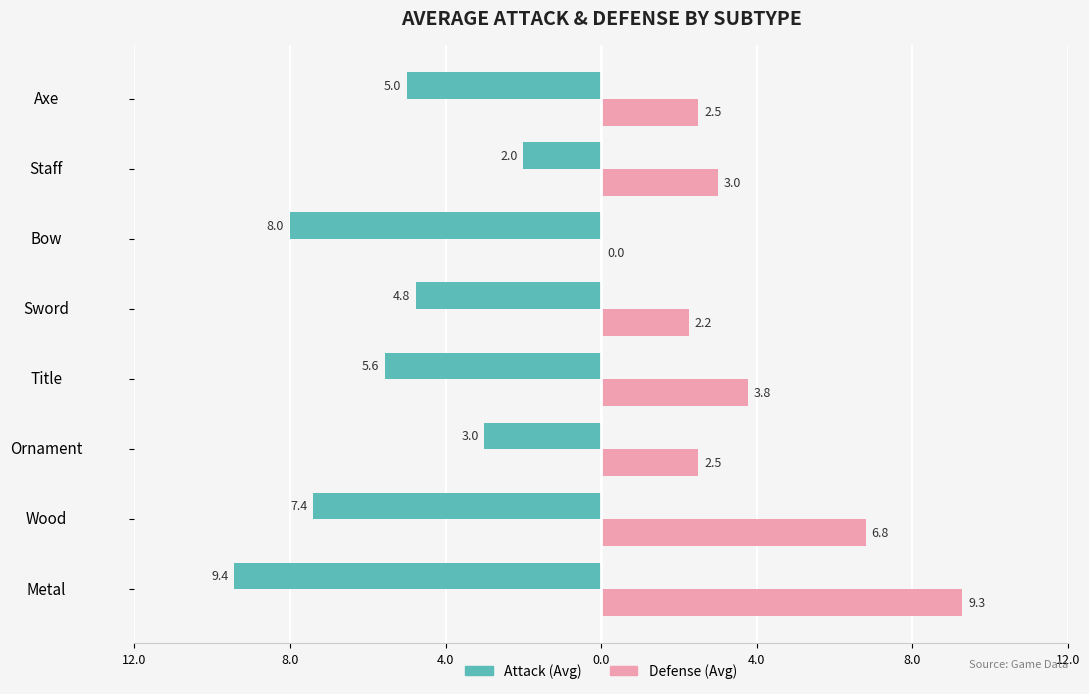

What are all the series names shown in the legend?

Attack (Avg), Defense (Avg)